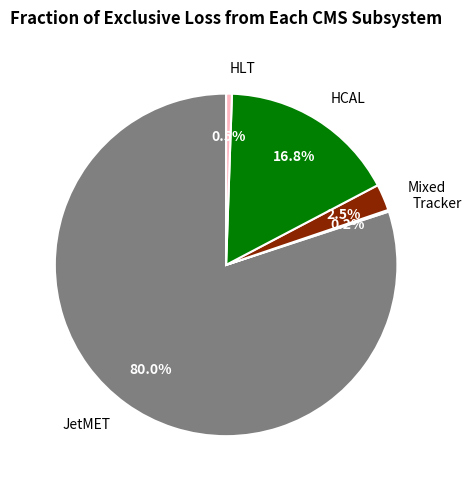

To the nearest percent, what is the average slice percentage?

20%